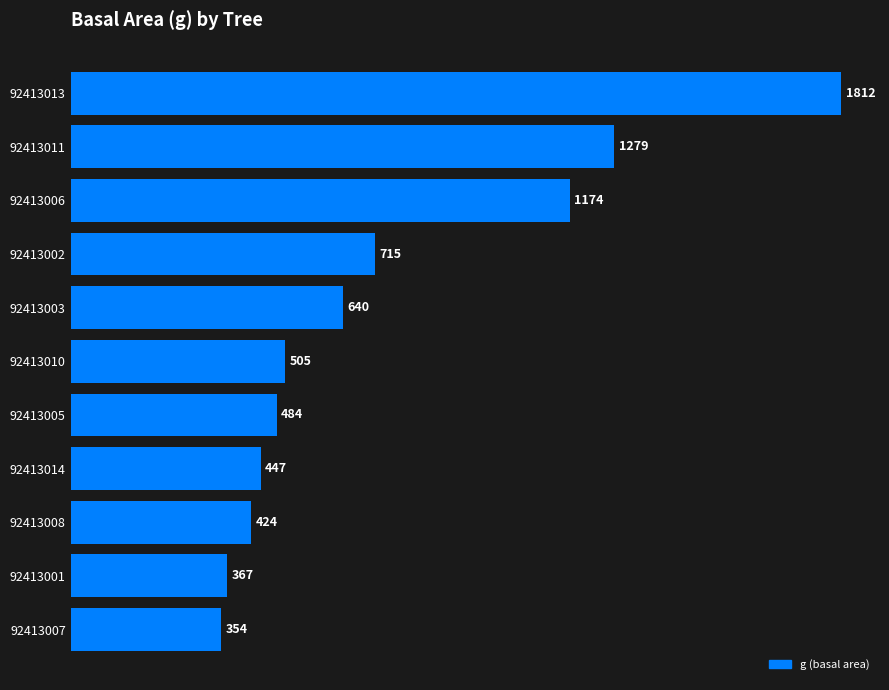

At which label is the value closest to 1082?

92413006